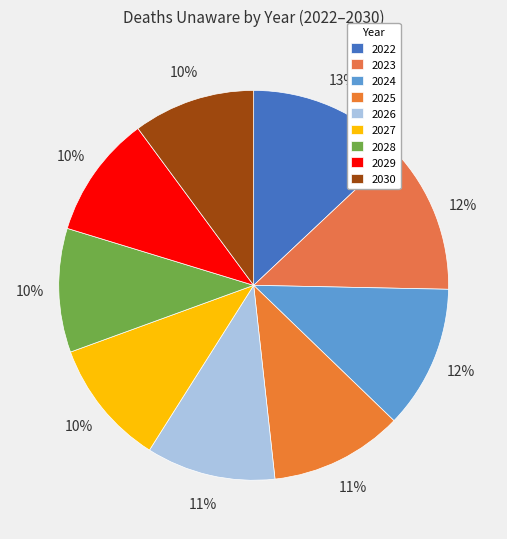

Does any single category account for the majority?

No